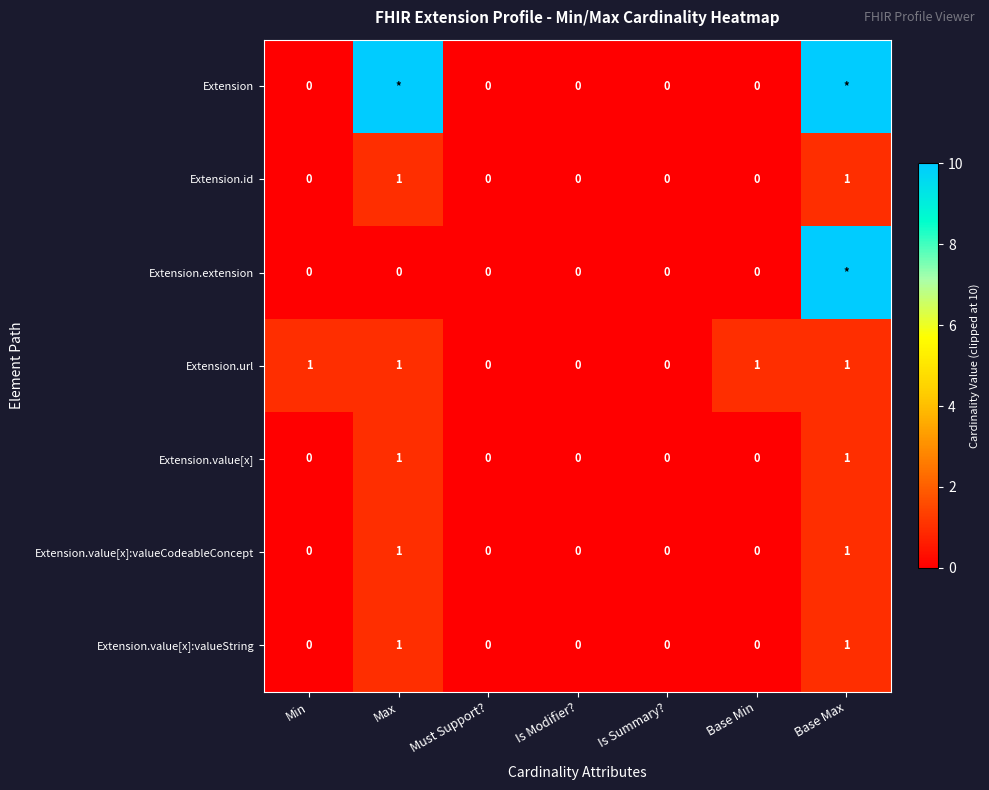

What is the difference between the Extension.value[x] values at Min and Max?

1